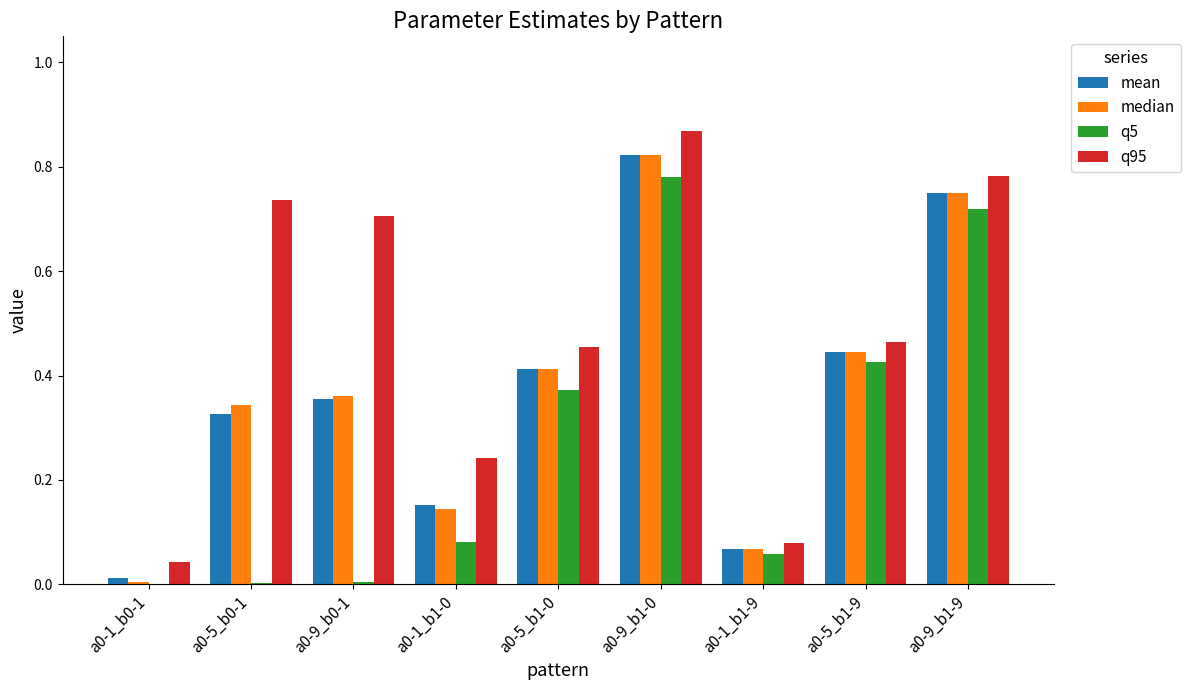

Which series changed the most between a0-5_b1-9 and a0-9_b1-9?

q95